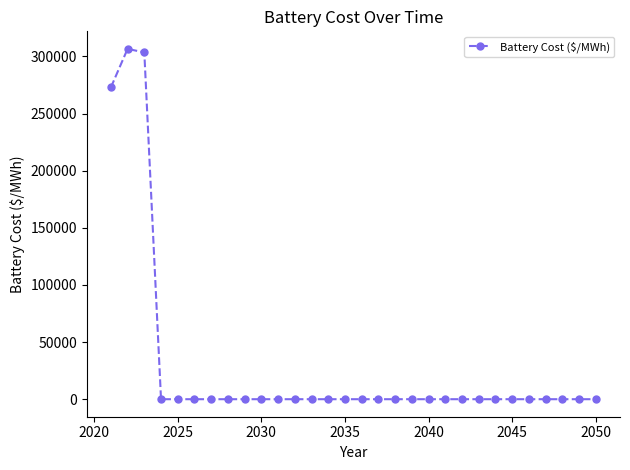

What is the sum of all values?

883113.2